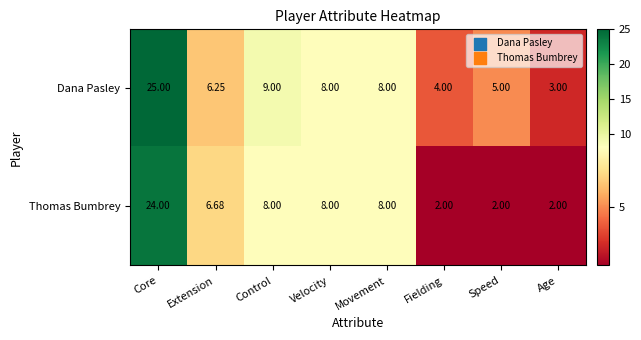

At which label is Dana Pasley closest to 14?

Control